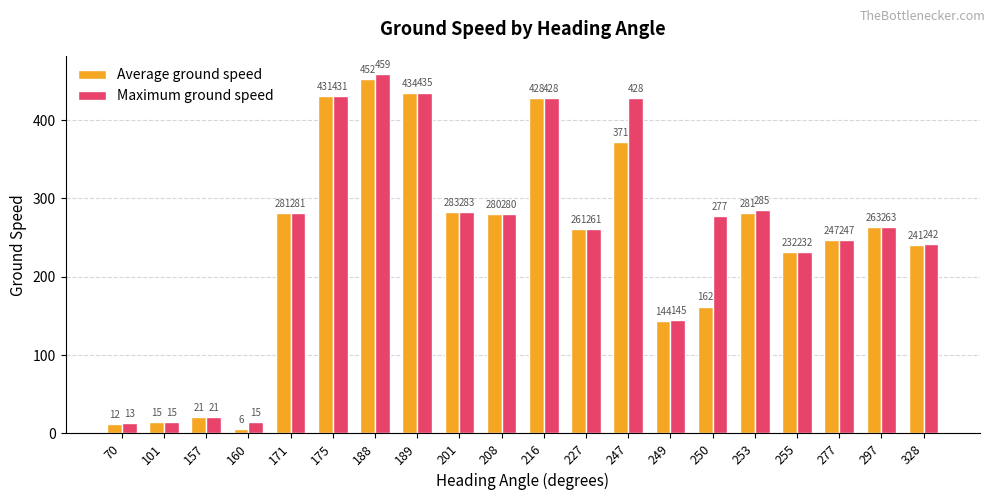

What is the total value across all series at 101?

30.0